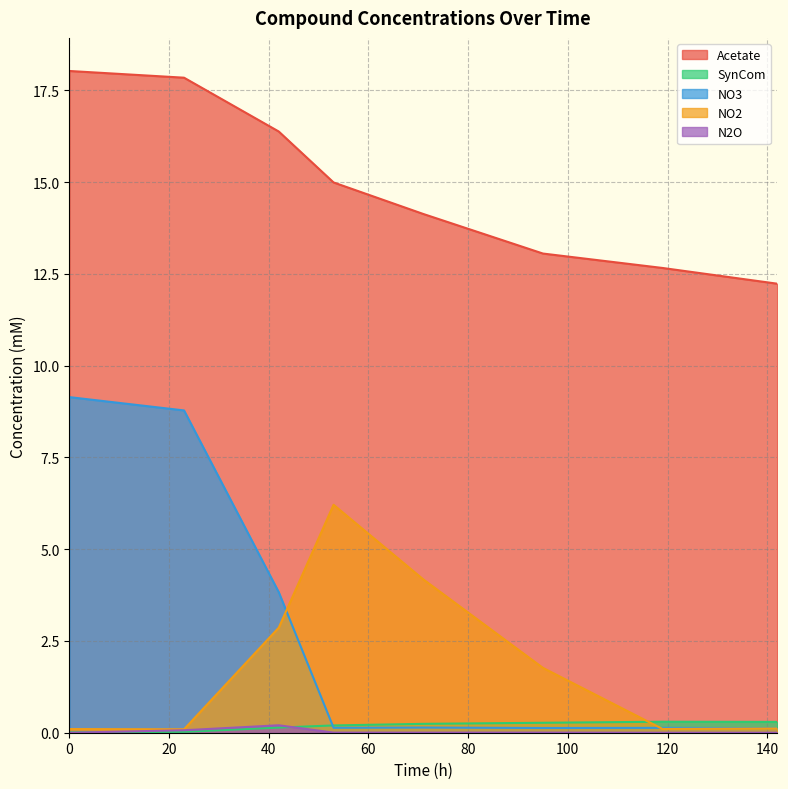

True or false: N2O and NO2 cross at least once.

False